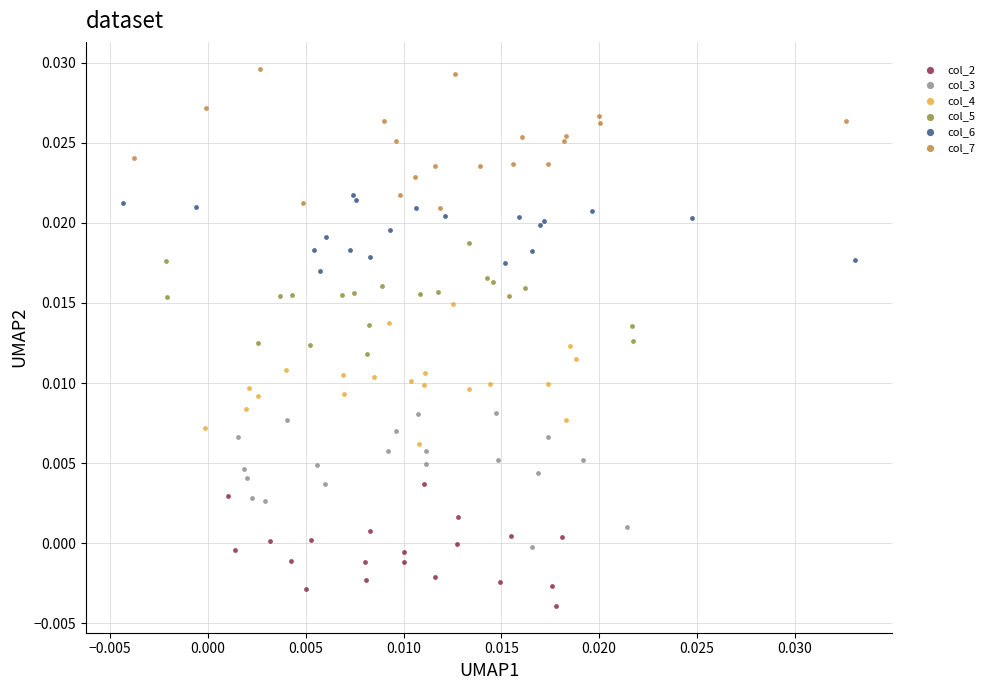

Which series contains the lowest Y value?

col_2